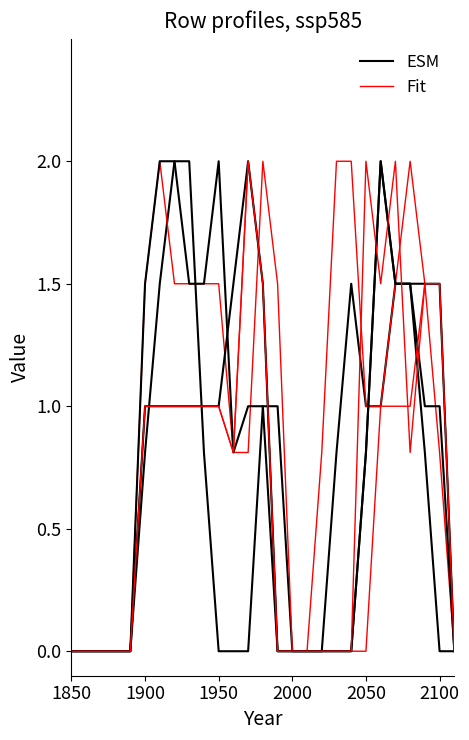

Is it true that ESM equals 1.0 at 2050?

True